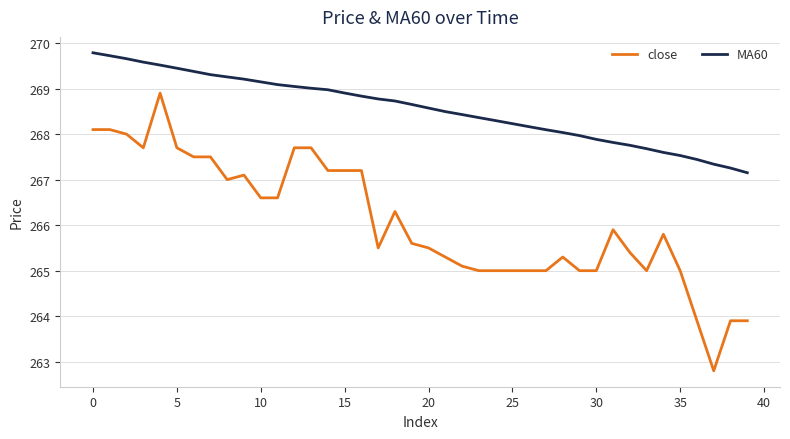

True or false: close and MA60 intersect in this chart.

False